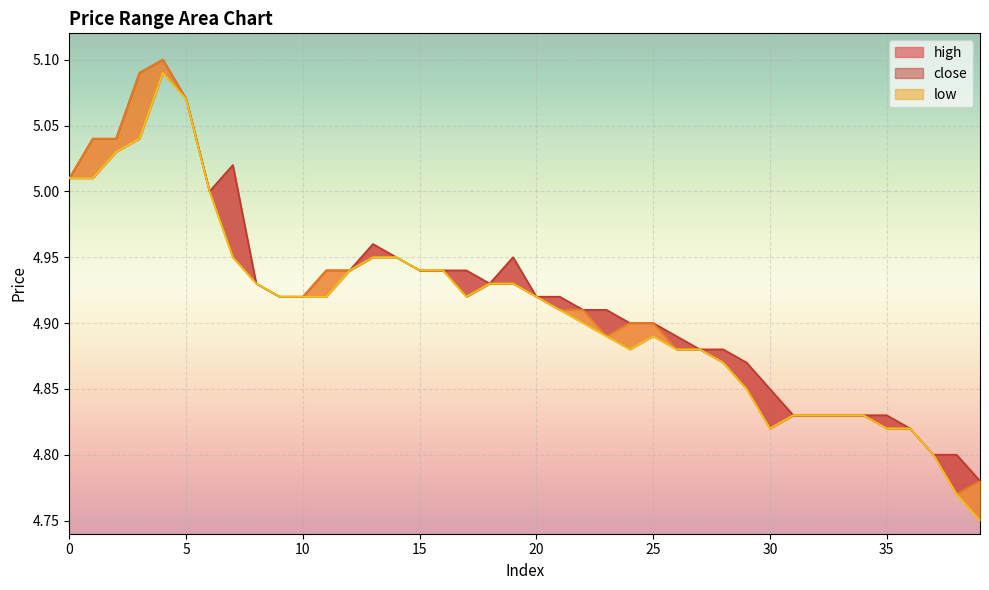

What value does the close series have at 20?

4.9